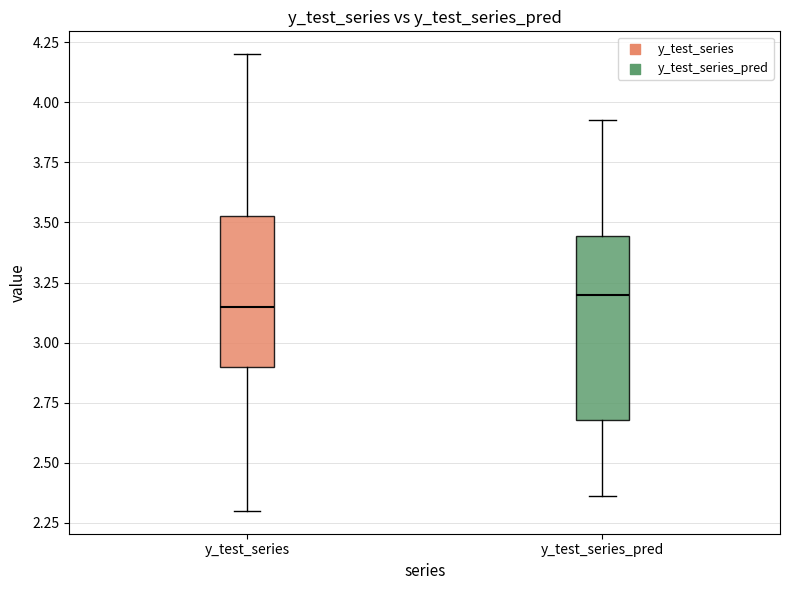

Reading left to right, transcribe this box plot: for each box, give where its median line is, the range the box spans, and where its two whiskers end, as read against the y-axis. The values are not printed on the chart, so give them approximately, as read against the axis.

y_test_series: median 3.15, box 2.90 to 3.55, whiskers 2.30 to 4.20
y_test_series_pred: median 3.20, box 2.70 to 3.45, whiskers 2.35 to 3.95